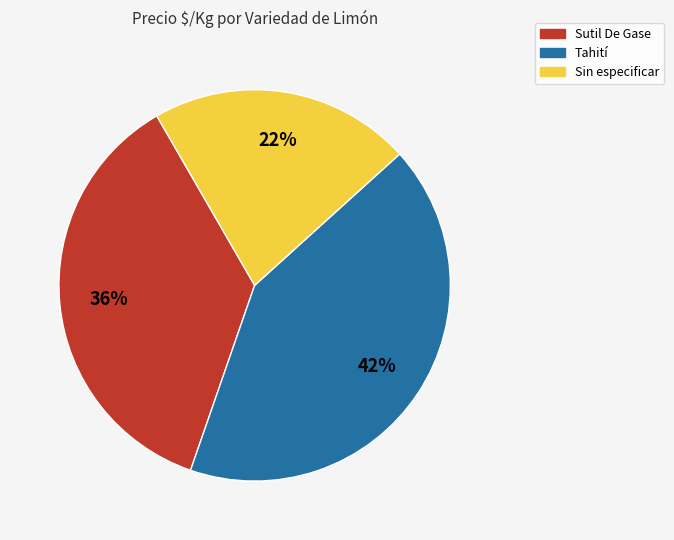

How many slices are in this pie chart?

3